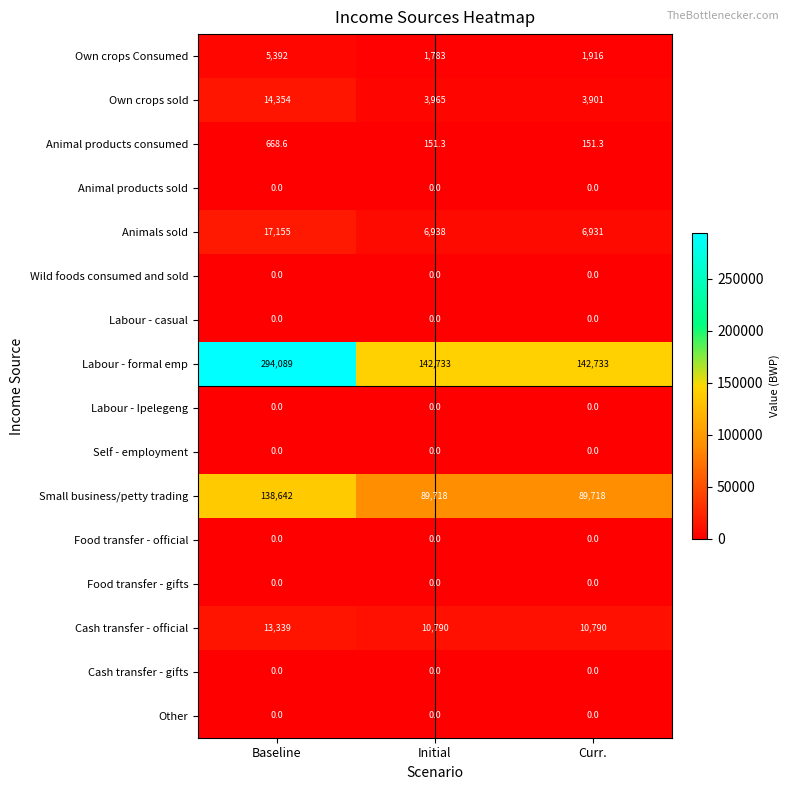

Where is Animals sold nearest to the value 12043?

Initial